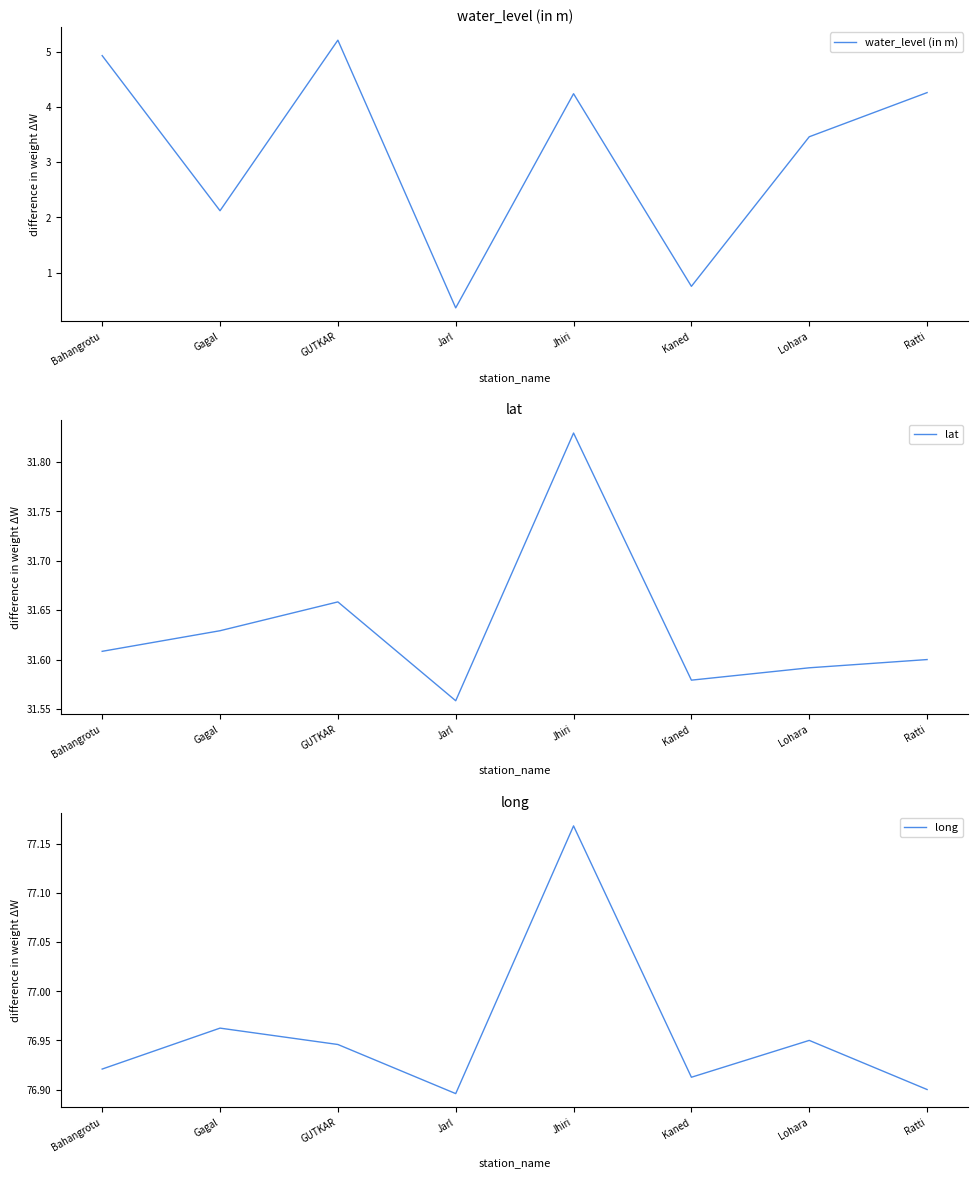

Which has a higher value, GUTKAR or Lohara?

GUTKAR